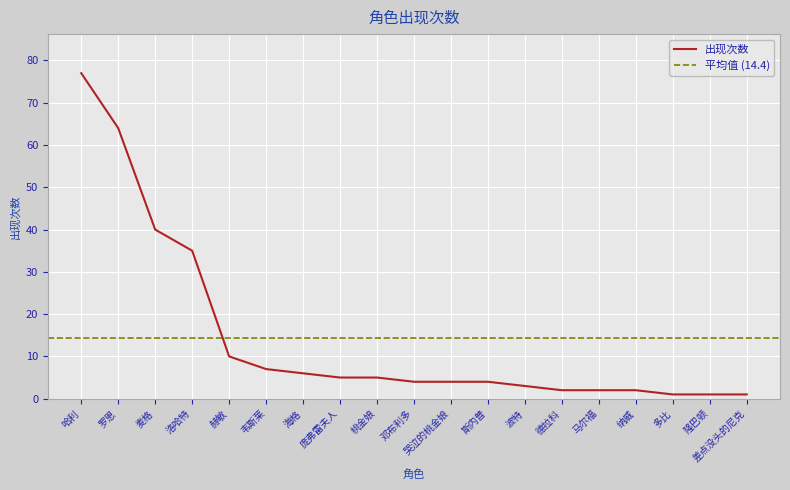

What is the difference between the maximum and minimum values?

76